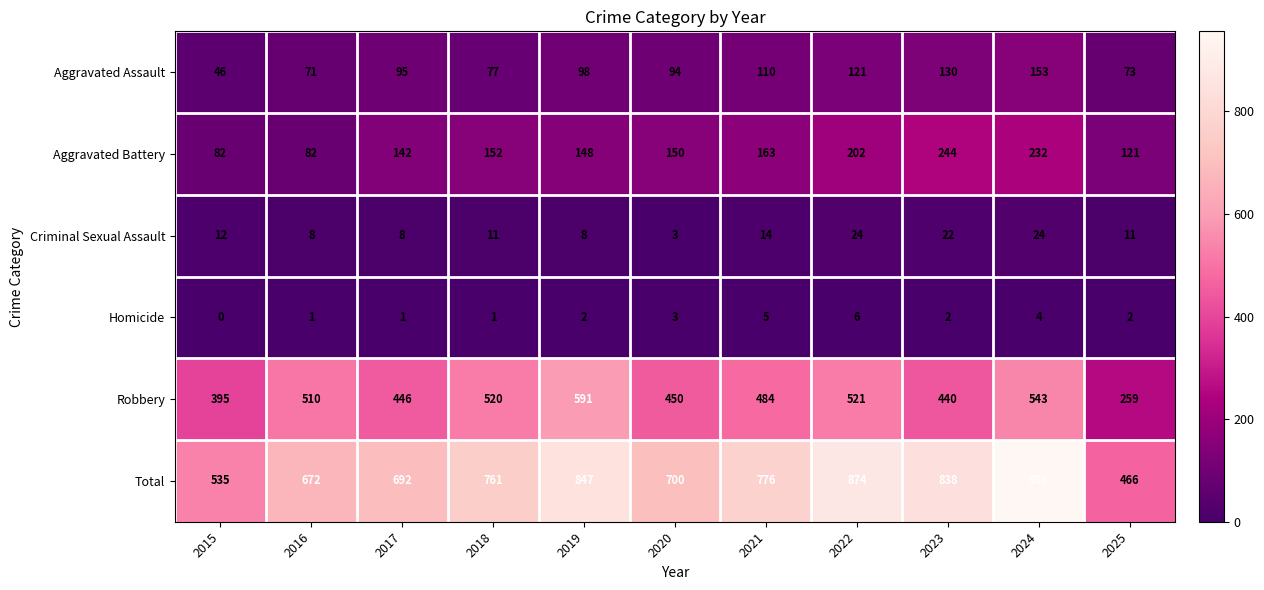

At which category is the sum across all series the highest?

2024